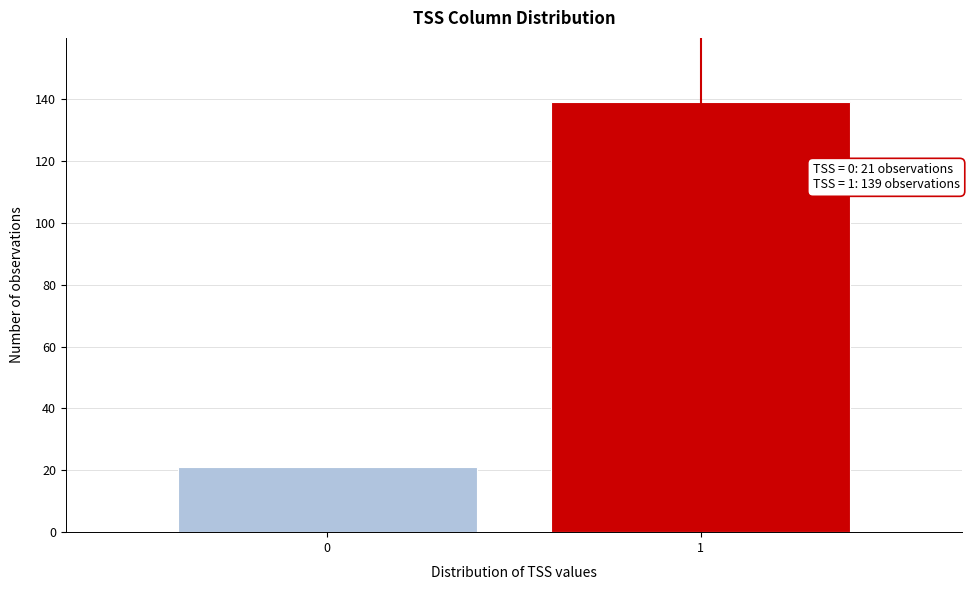

Reading right to left, extract all data points from this chart.

1=139	0=21